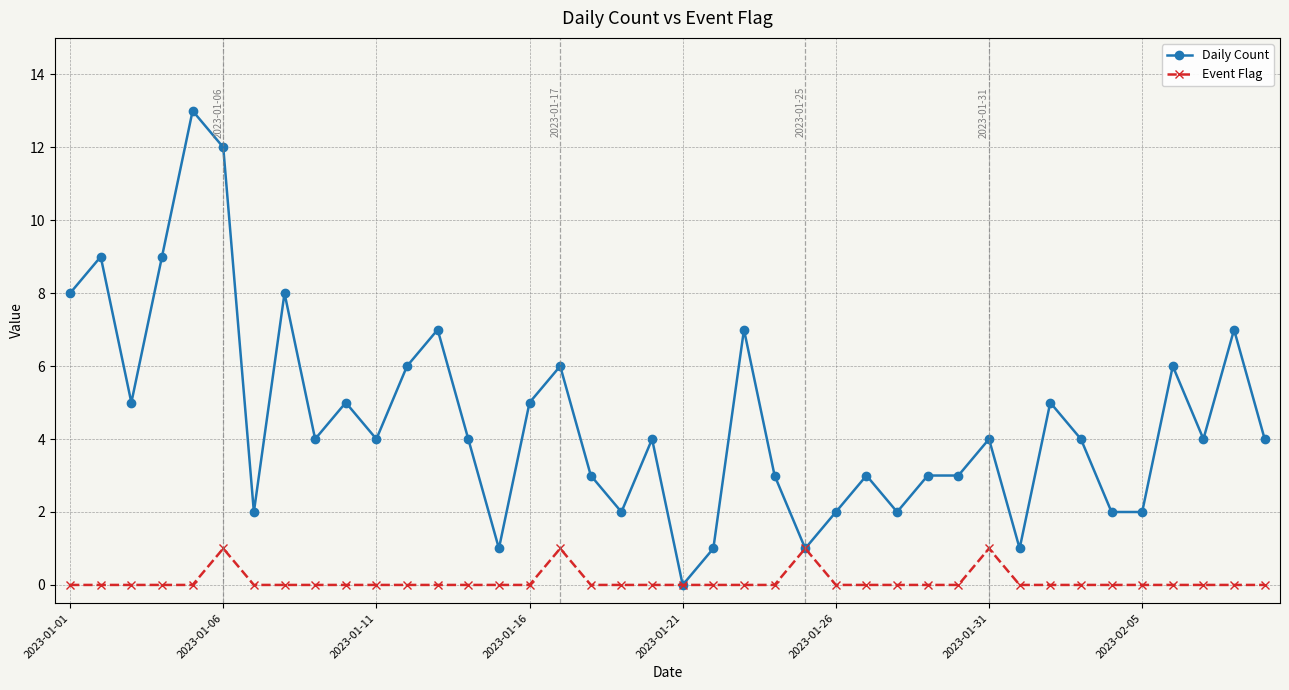

True or false: Daily Count has more than 1 points higher than both neighbors.

True